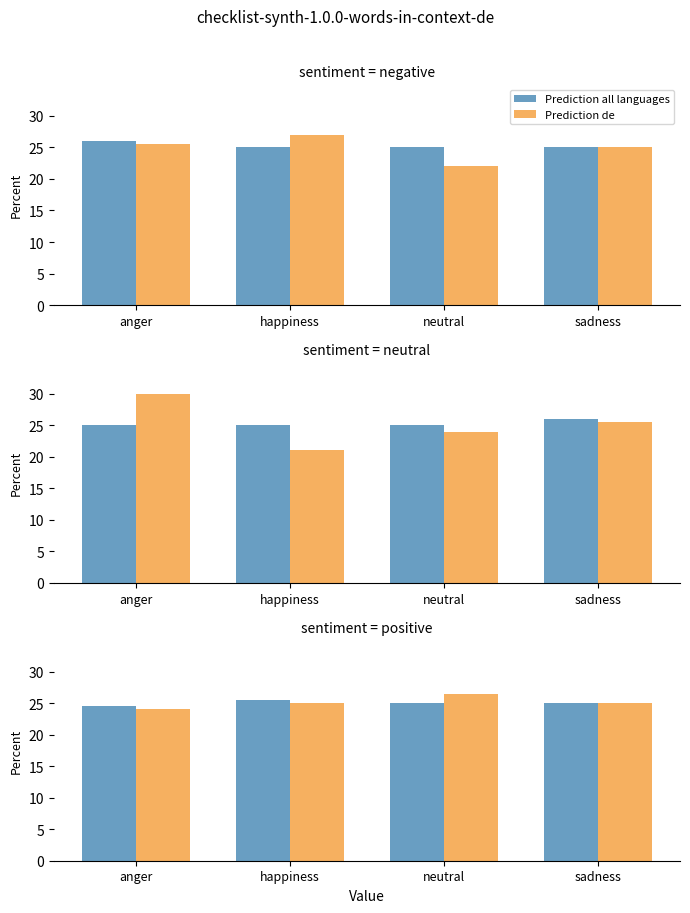

What is the total value across all series at sadness?

50.0